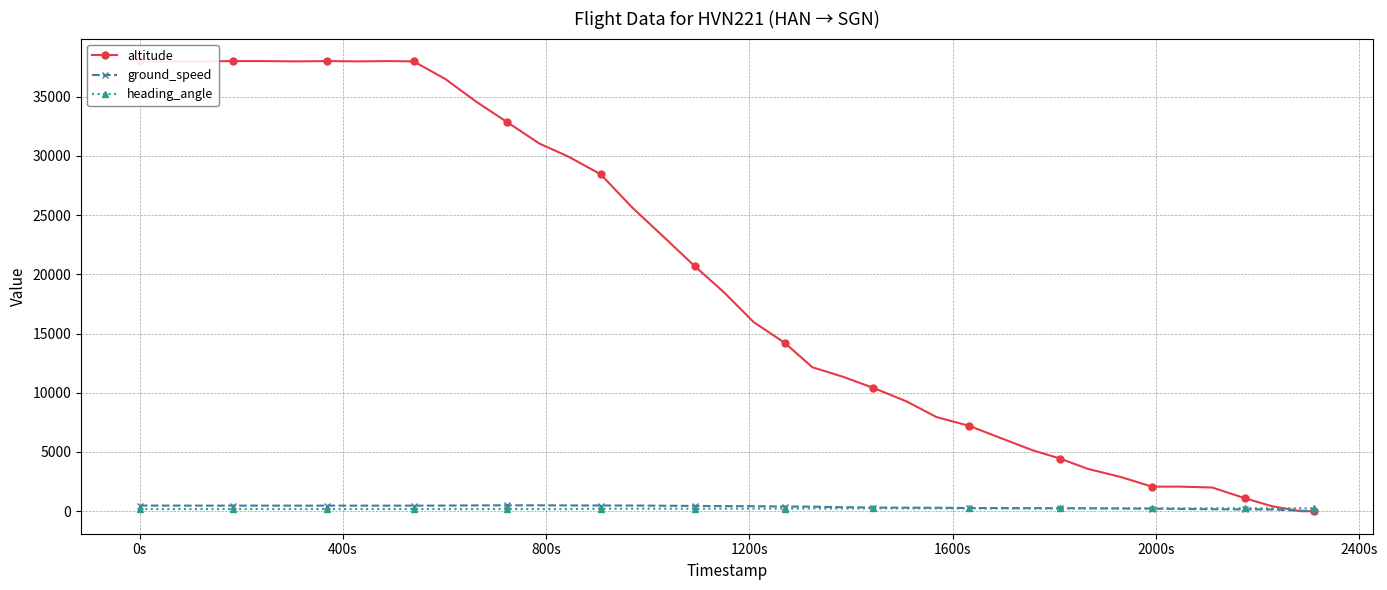

Which series has the largest total across all categories?

altitude